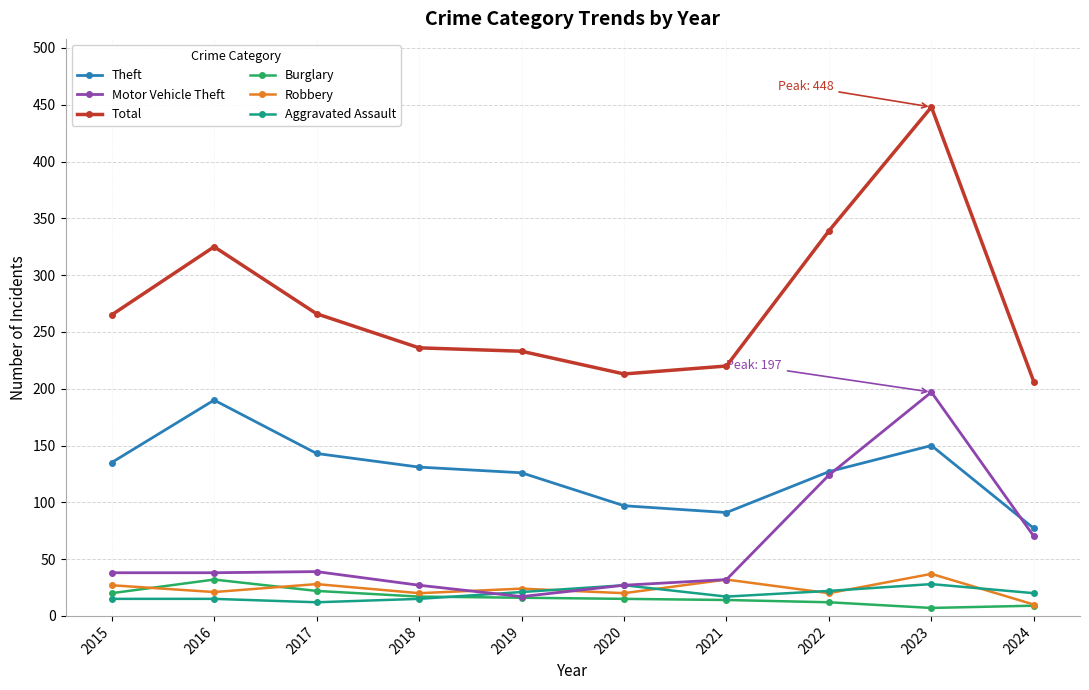

What is the spread (max minus min) of values at 2015?

250